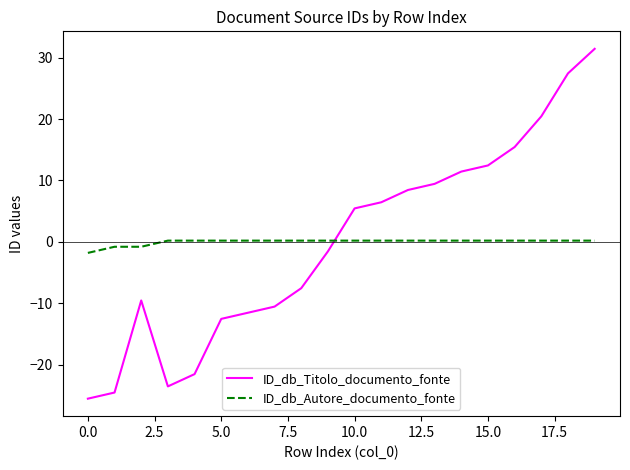

Which series ends up on top after the final intersection of ID_db_Titolo_documento_fonte and ID_db_Autore_documento_fonte?

ID_db_Titolo_documento_fonte